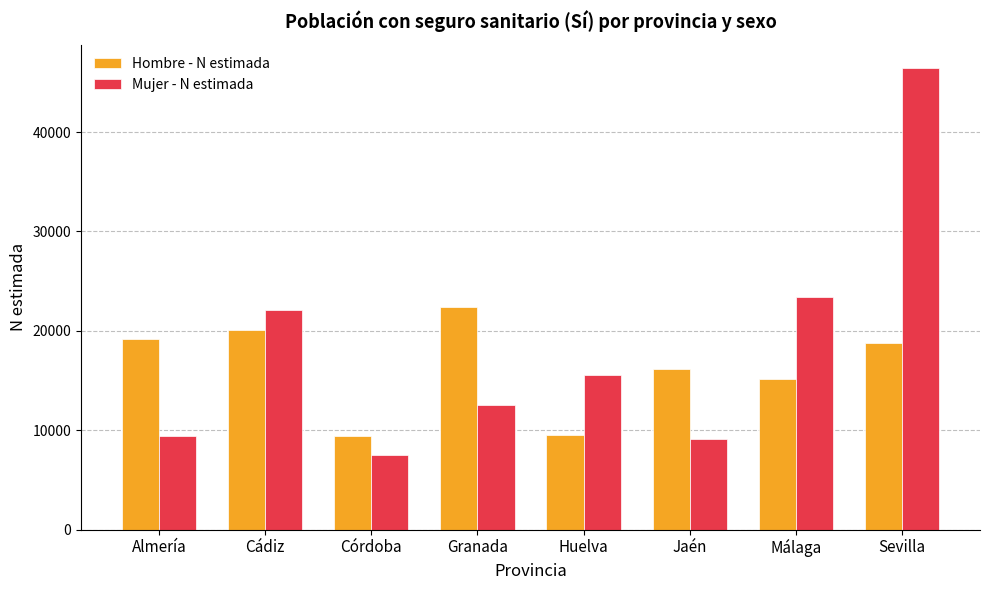

What is the total value across all series at Almería?

28561